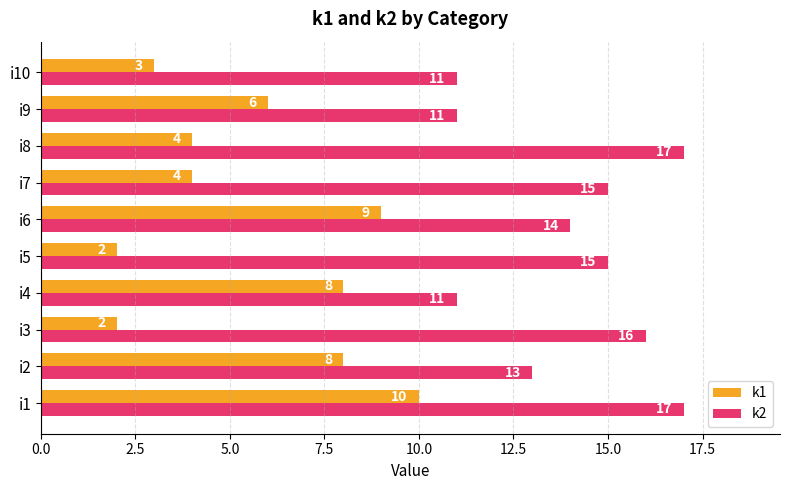

What is the sum of all k1 values?

56